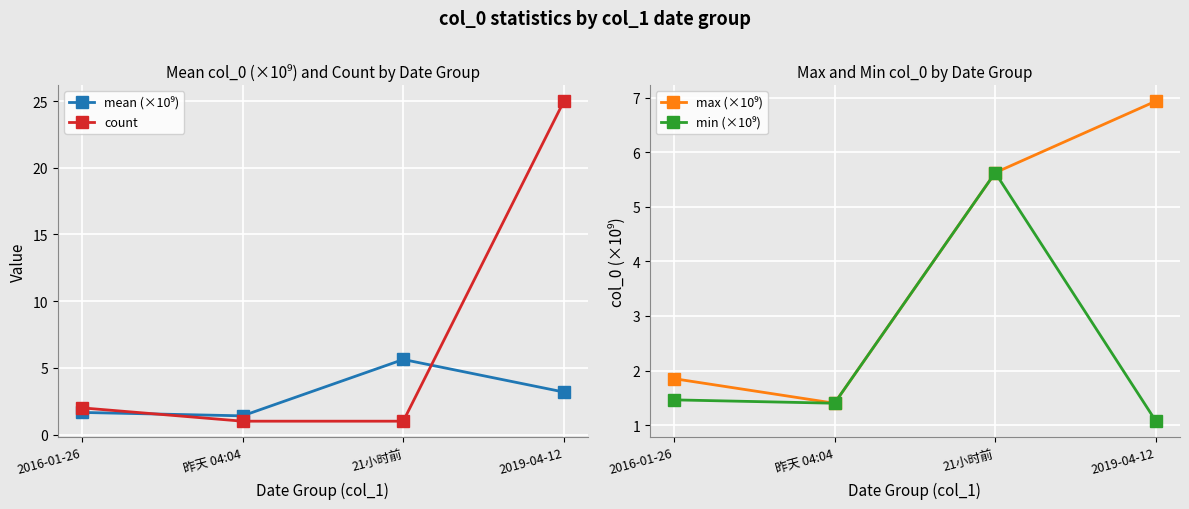

The value of mean (×10⁹) at 2016-01-26 is 1.7. True or false?

True